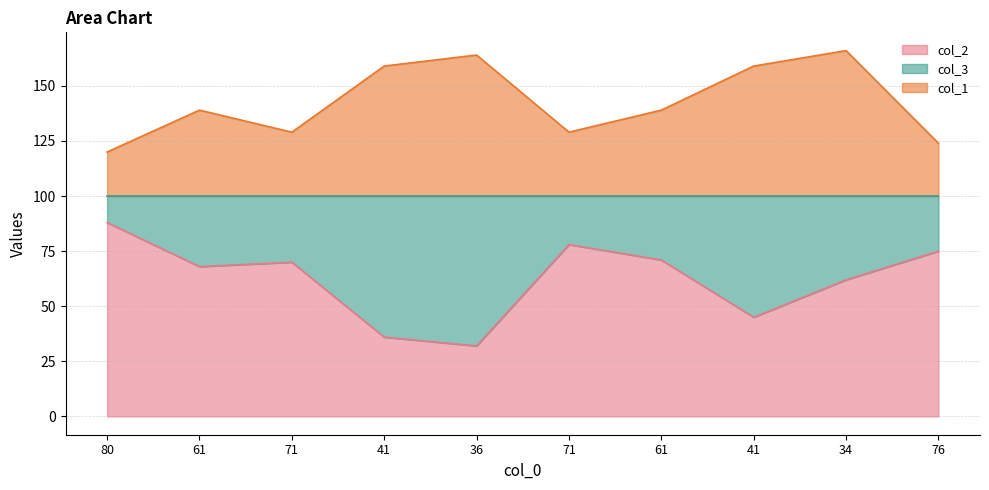

Rank the categories by col_2 value from highest to lowest.

80, 71, 76, 61, 71, 61, 34, 41, 41, 36